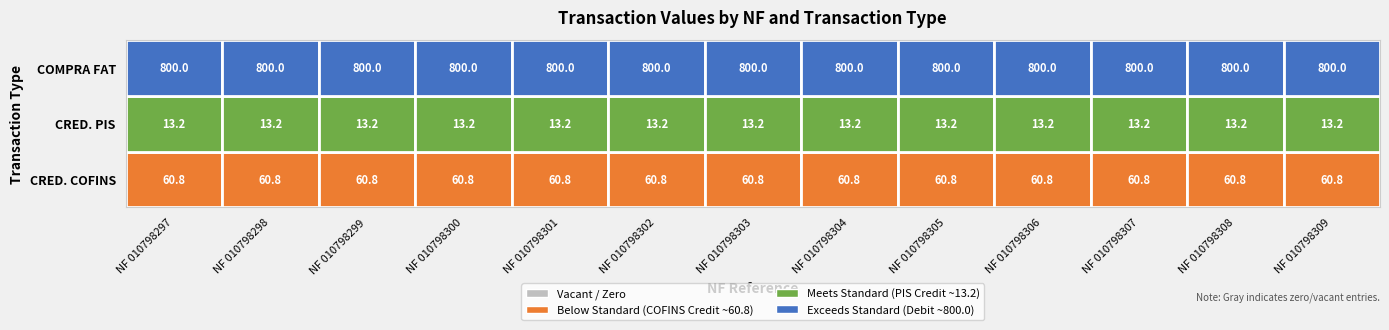

The BELLAAGRO IMPORTACAO E EXPORTACAO LTDA series shows 4.4 at 7. True or false?

False